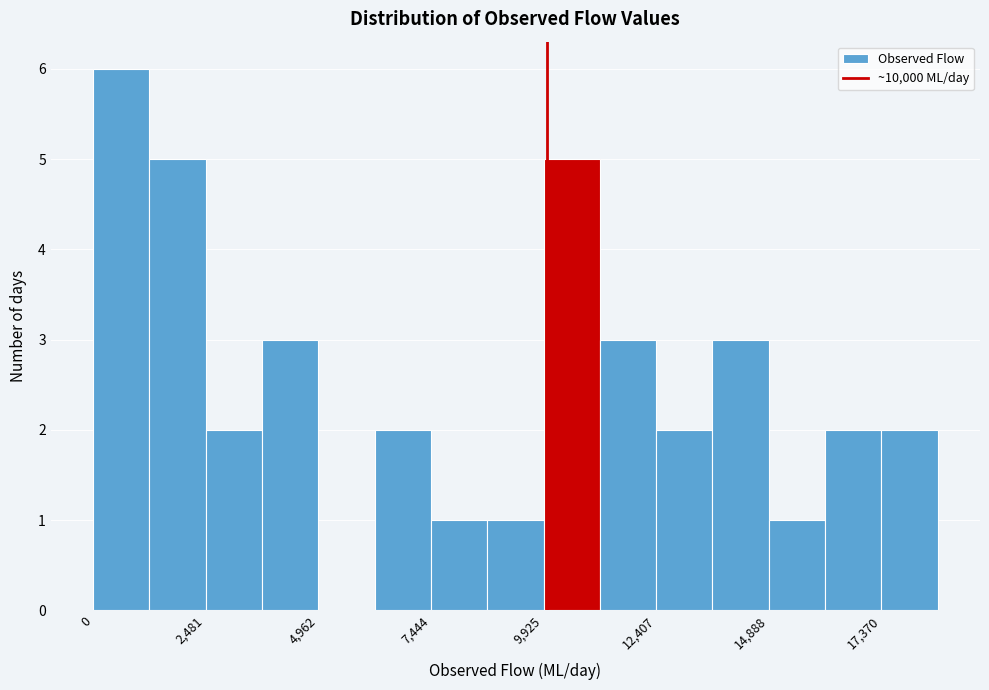

Read against the x-axis, roughly where is the centre of the tallest bar?

500